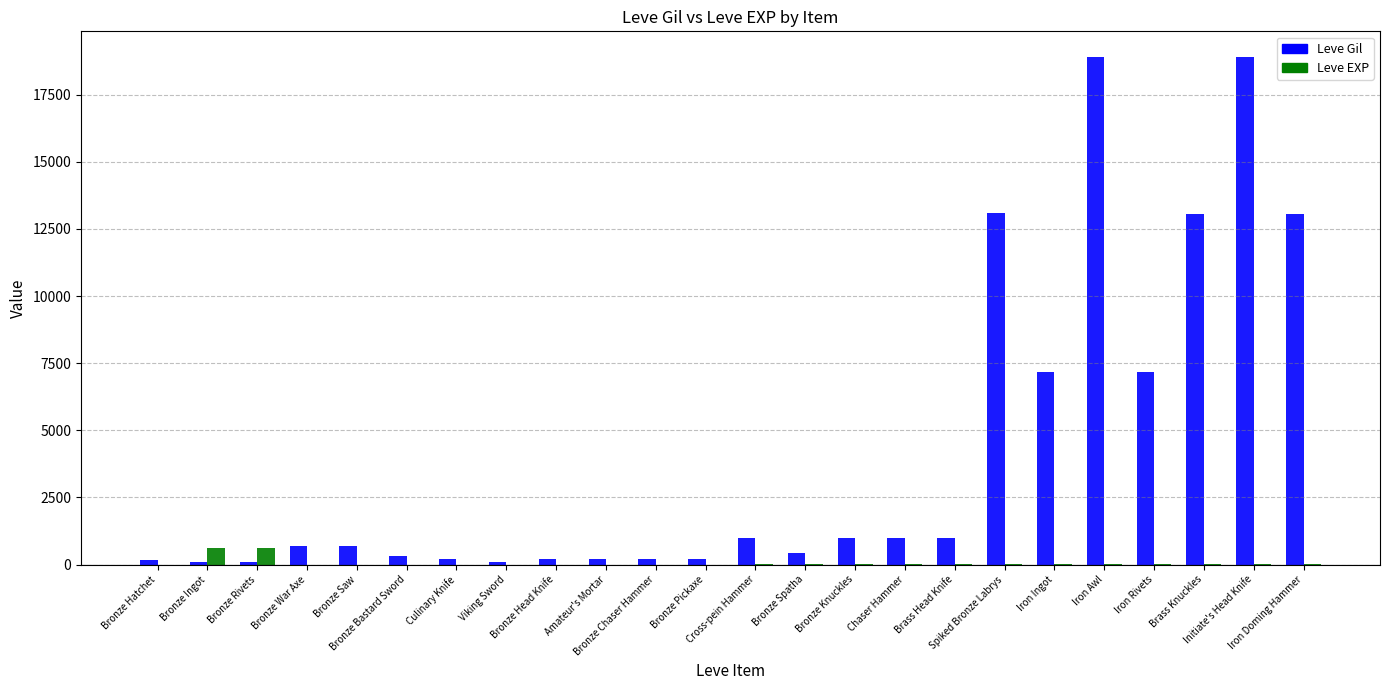

What is the greatest value displayed?

18910